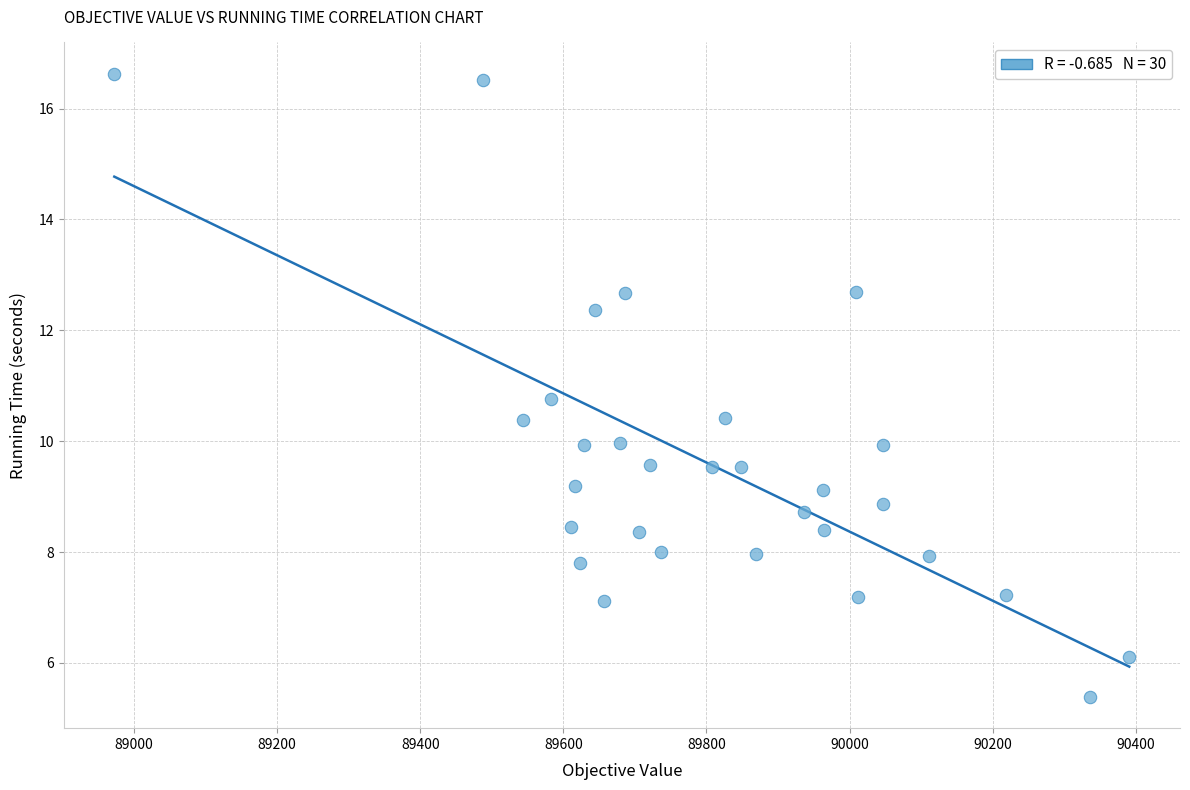

What Y value in the scatter plot is closest to 11?

10.8